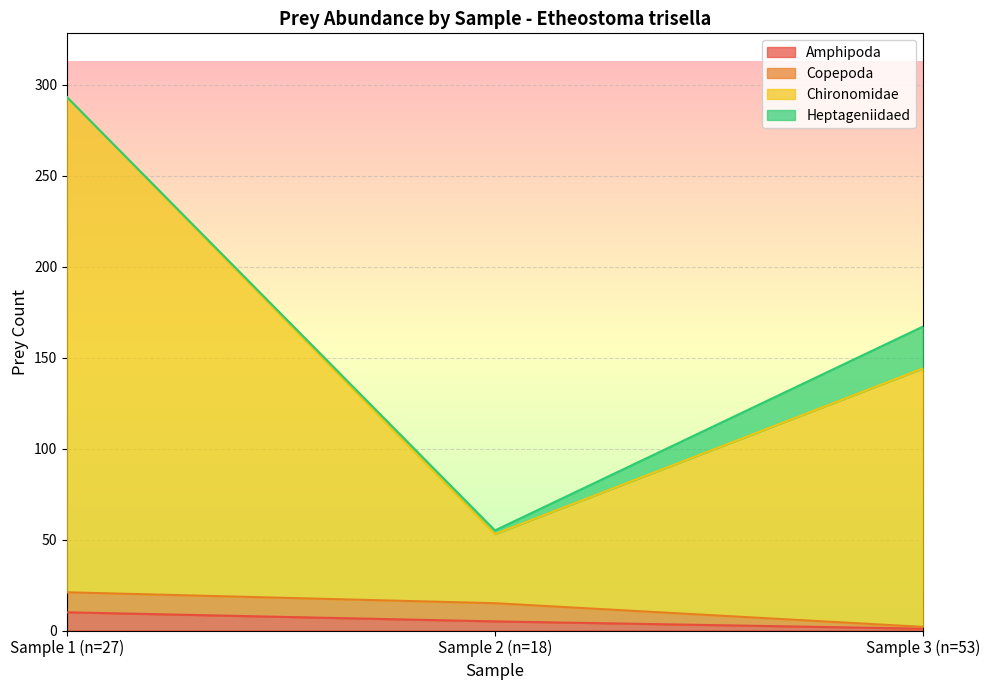

What is the lowest value of the Chironomidae series?

55